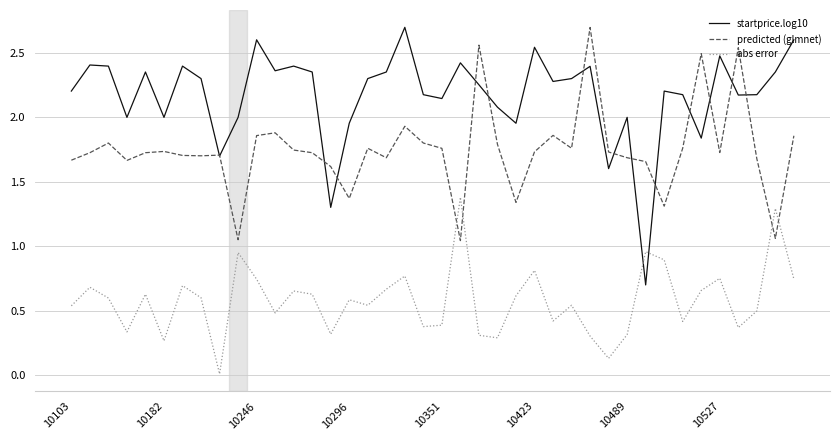

What is the maximum value for predicted (glmnet)?

2.7